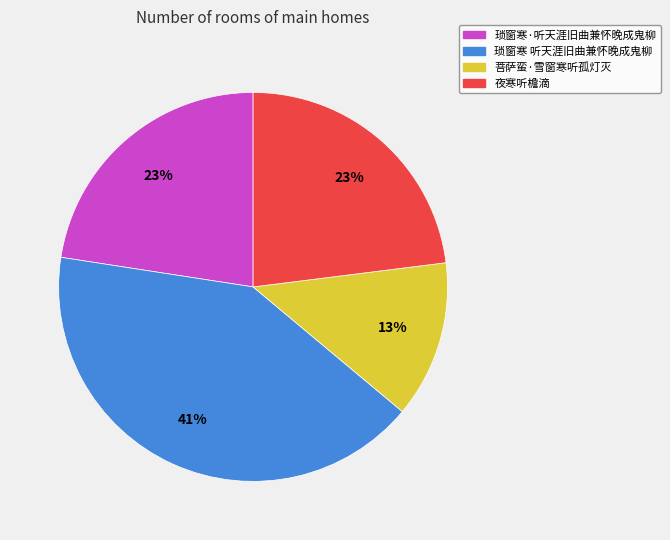

Which category has the biggest portion of the pie?

琐窗寒 听天涯旧曲兼怀晚成鬼柳